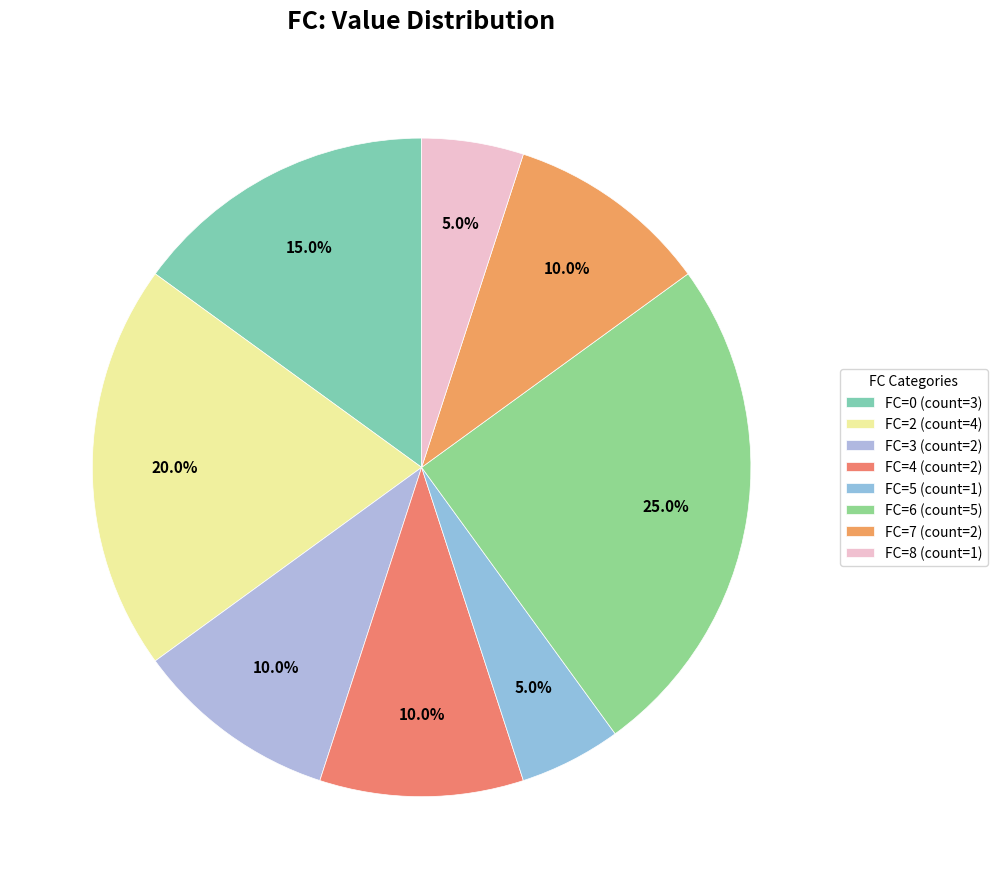

Count the number of slices in the pie.

8